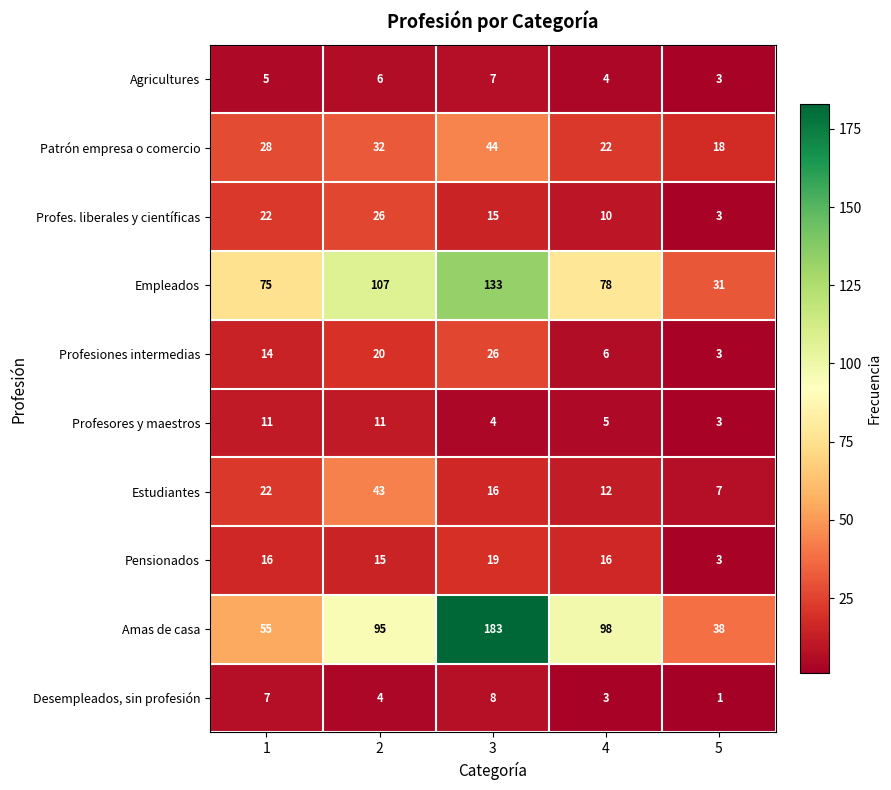

Where is Profes. liberales y científicas nearest to the value 14?

3